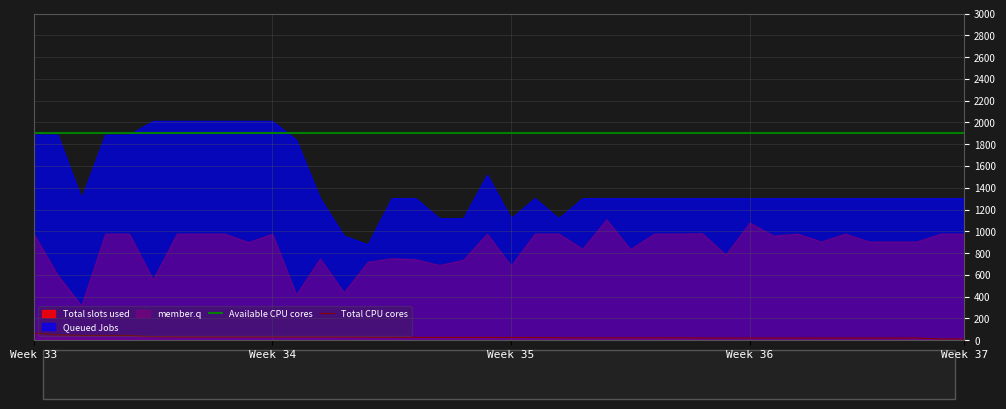

What is the highest value of the Available CPU cores series?

1900.0